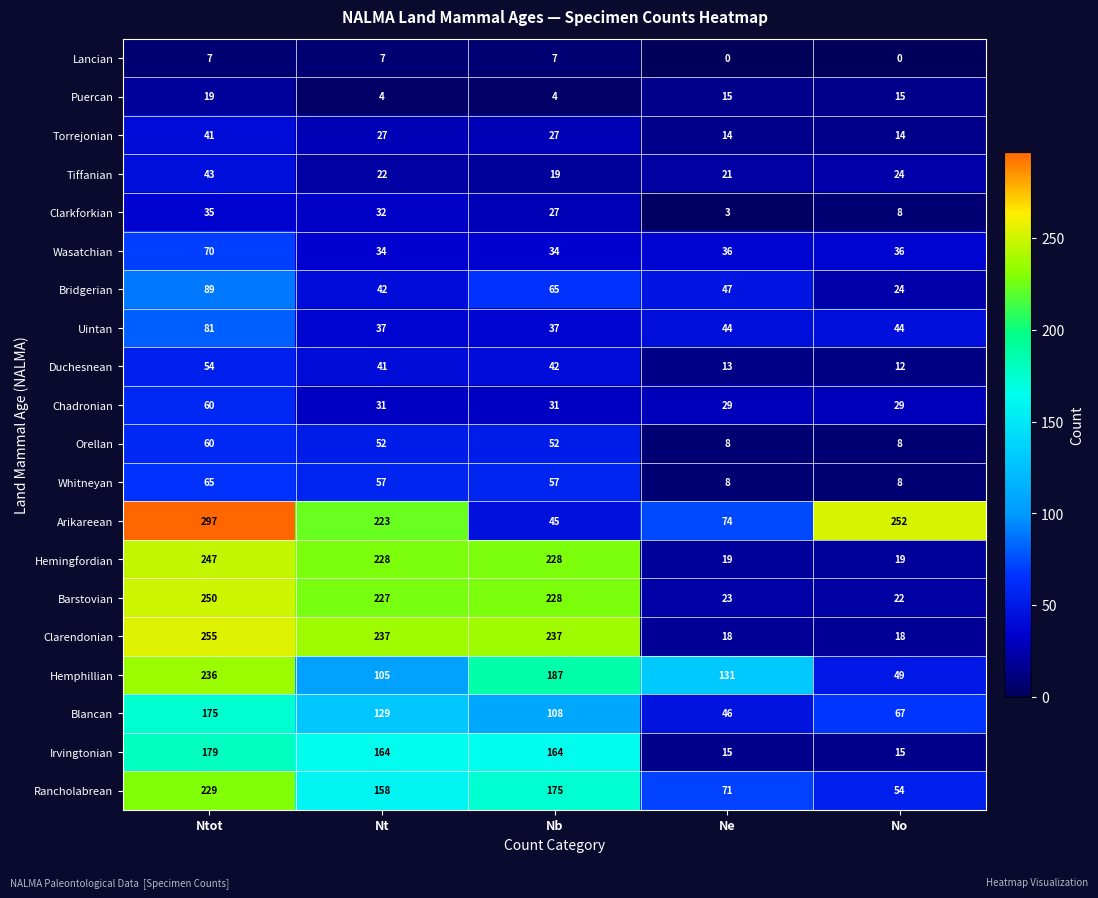

Between Nt and No, which series saw the biggest shift?

Clarendonian